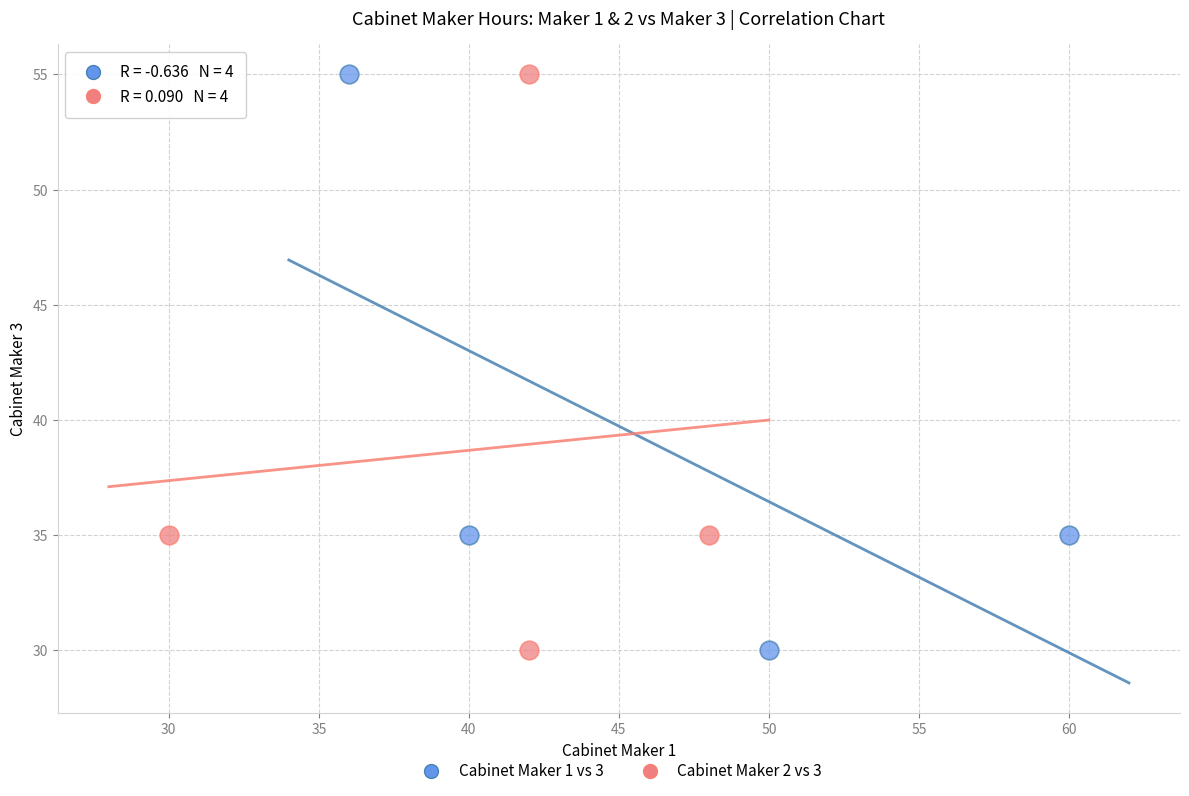

What are all the series names shown in the legend?

Cabinet Maker 1 vs 3, Cabinet Maker 2 vs 3